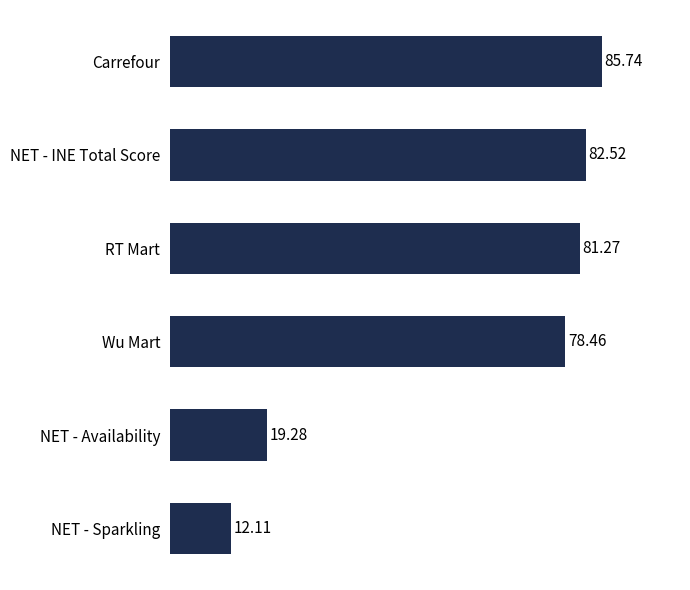

Rank the categories by value from highest to lowest.

Carrefour, NET - INE Total Score, RT Mart, Wu Mart, NET - Availability, NET - Sparkling